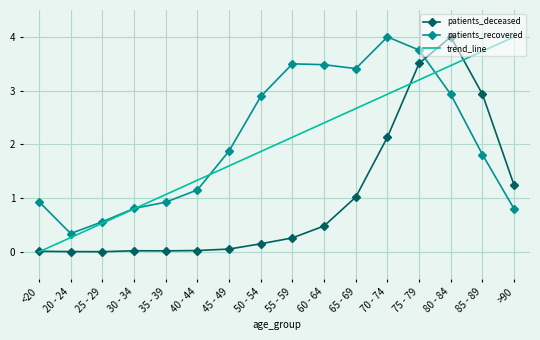

At which label does trend_line reach its peak?

>90